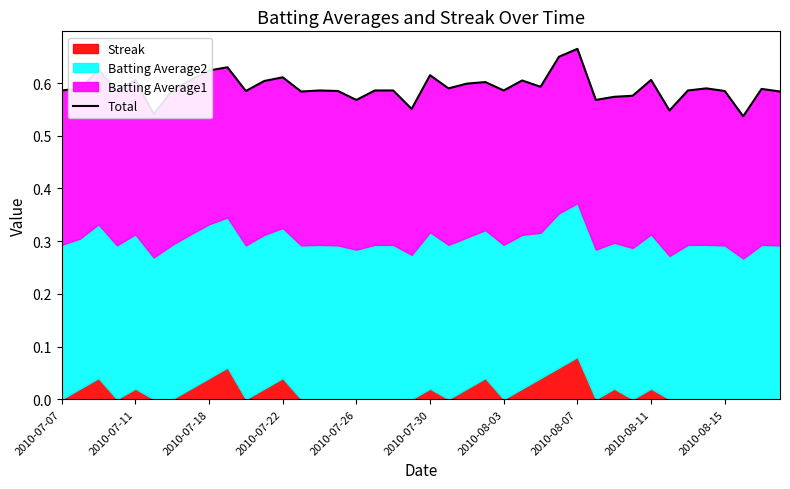

What is the value of the 16th point from the left?

0.6